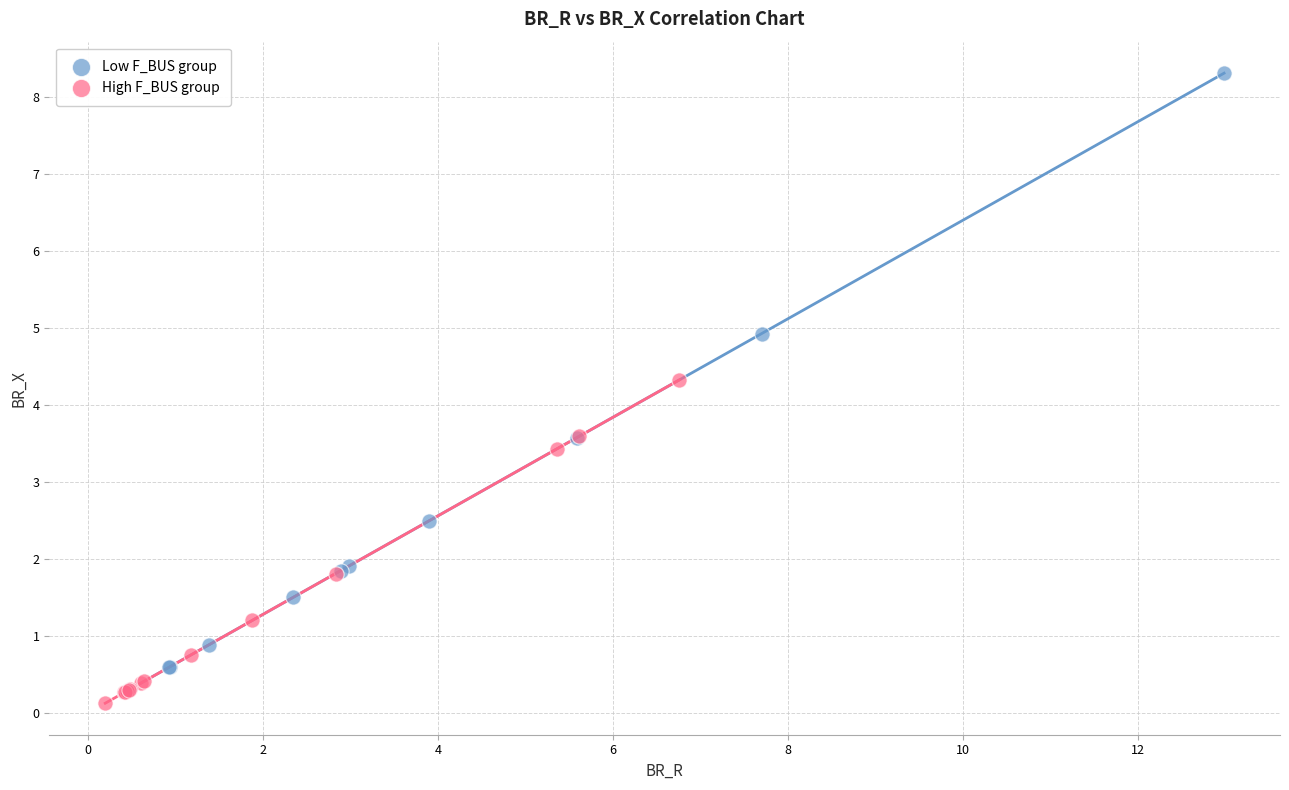

Which series has the largest Y range (max minus min)?

Low F_BUS group